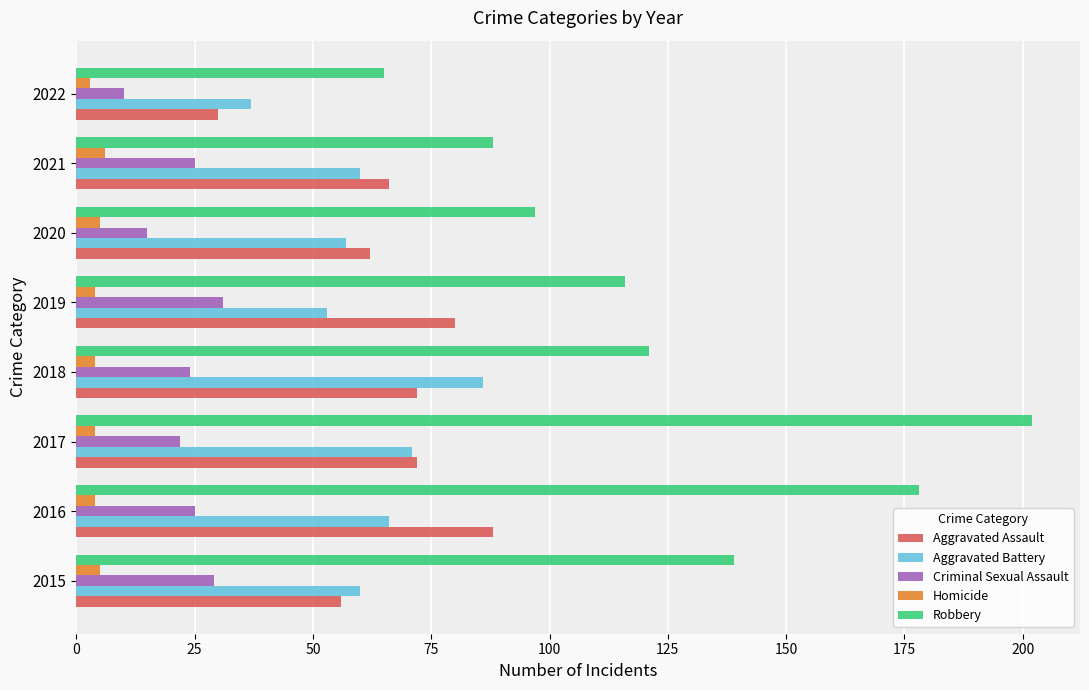

Which series changed the most between 2018 and 2020?

Aggravated Battery